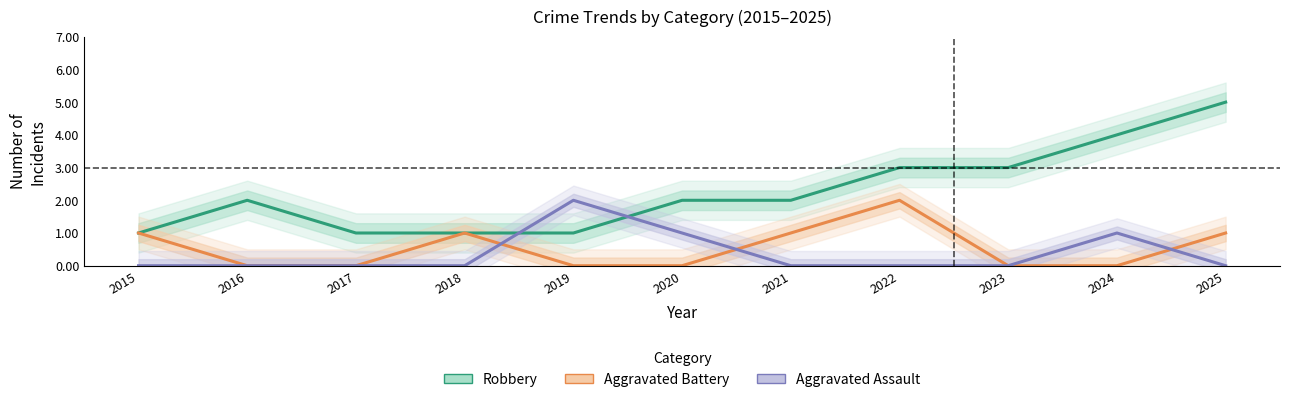

True or false: Aggravated Battery and Aggravated Assault cross at least once.

True